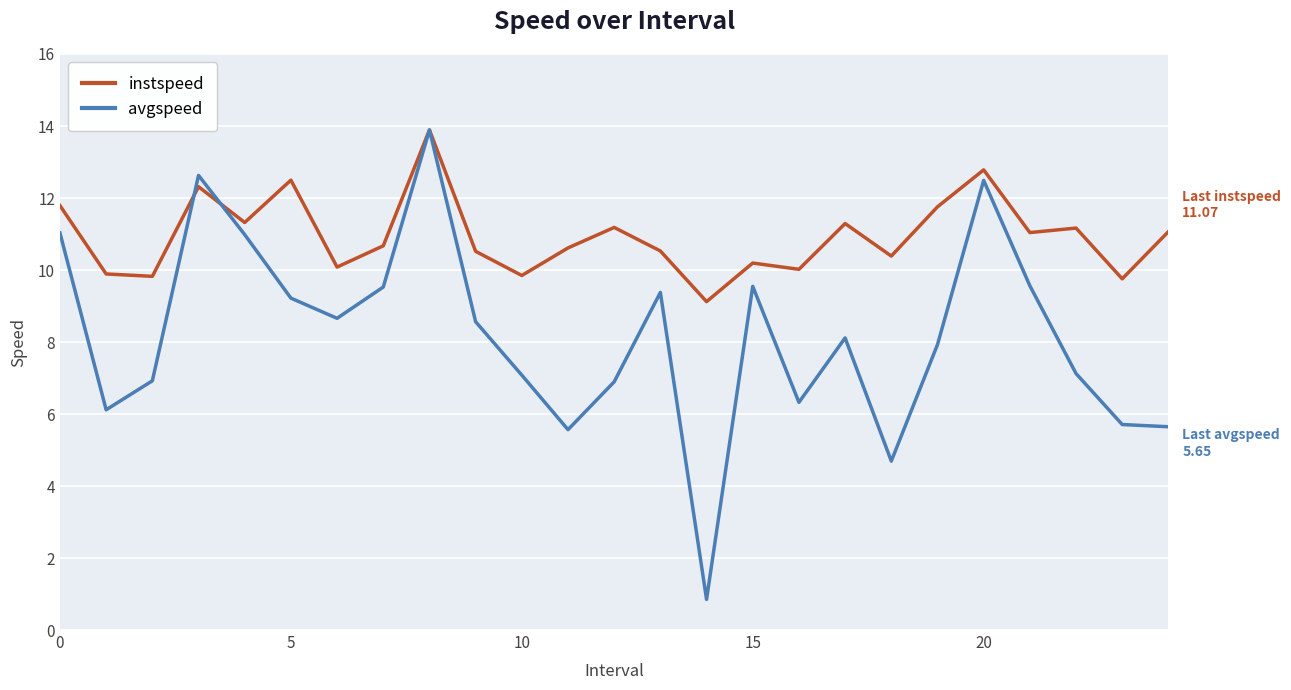

What is the minimum value for avgspeed?

0.9